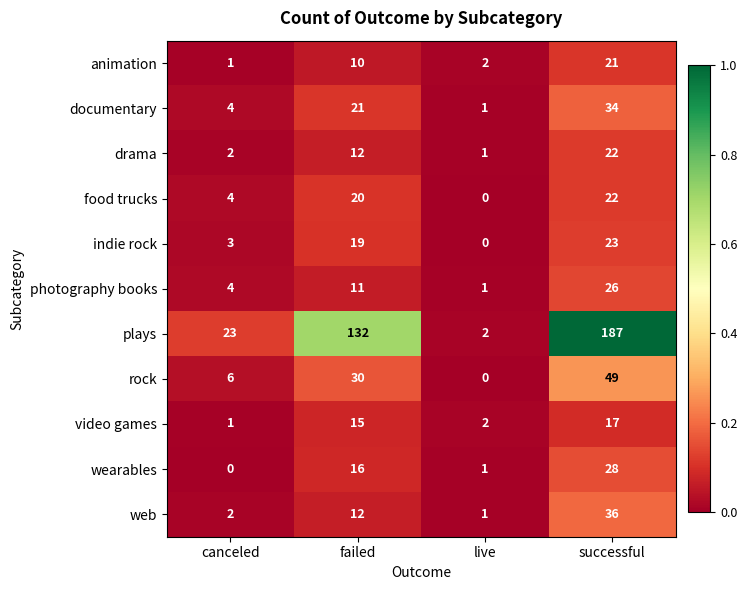

How many data points does each series have?

4